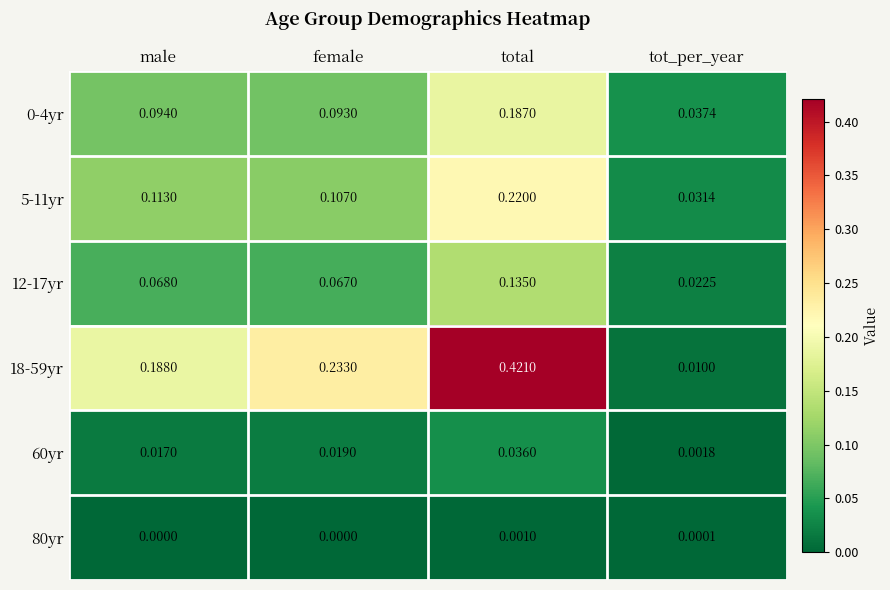

Which series has the widest spread of values?

18-59yr